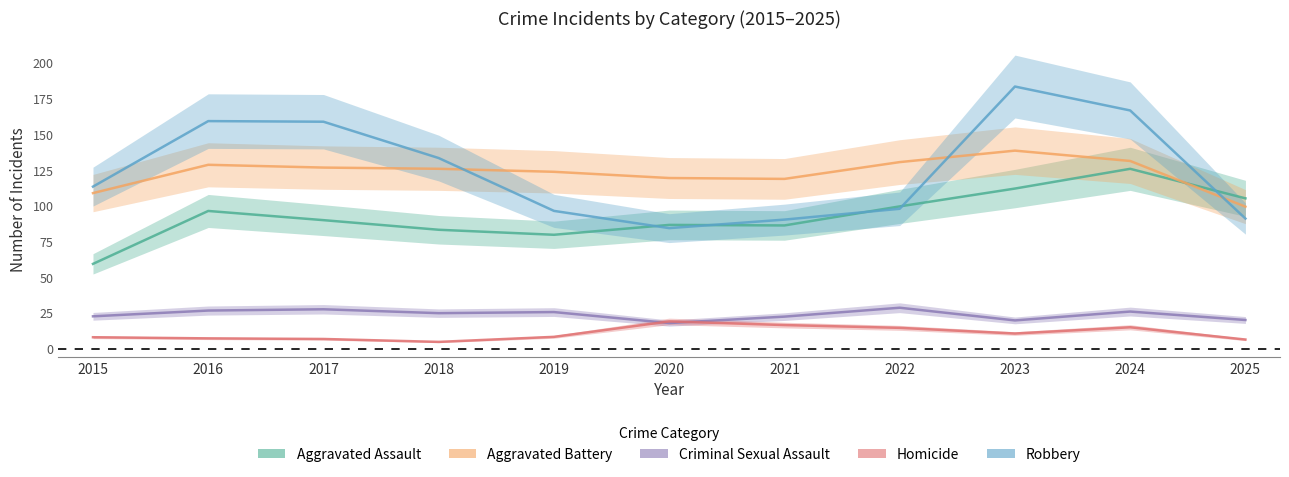

How many lines are shown in the chart?

5